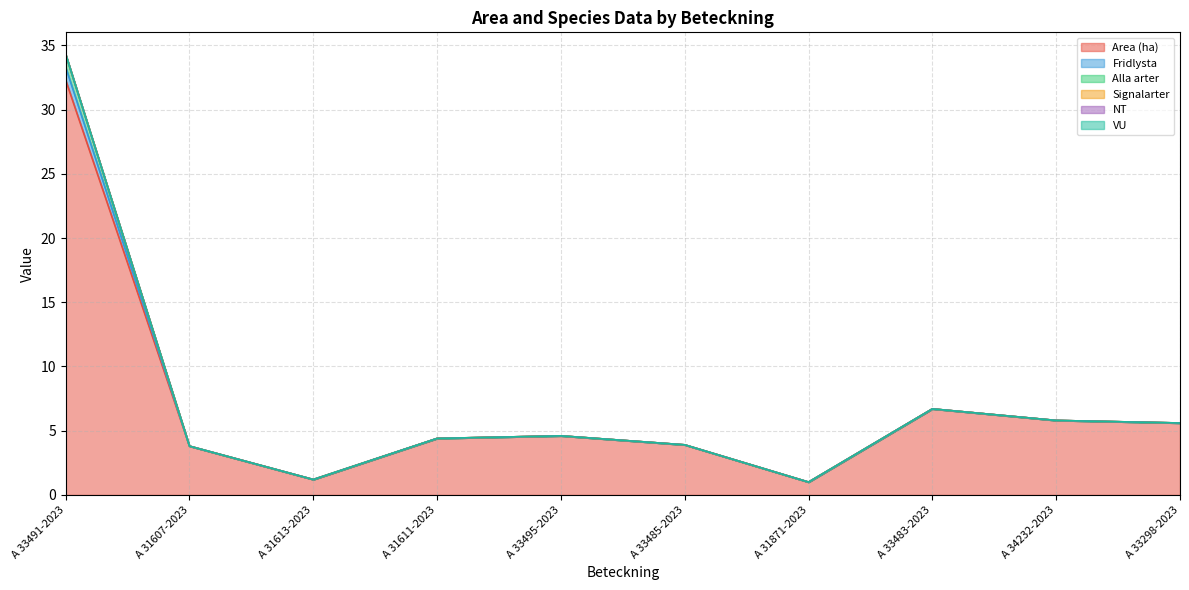

What is the sum of the Area (ha) values at A 31611-2023 and A 31871-2023?

5.4